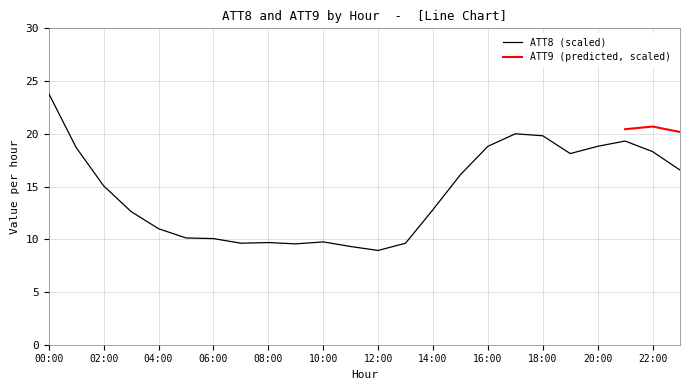

Is it true that ATT8 (scaled) equals 15.1 at 02:00?

True